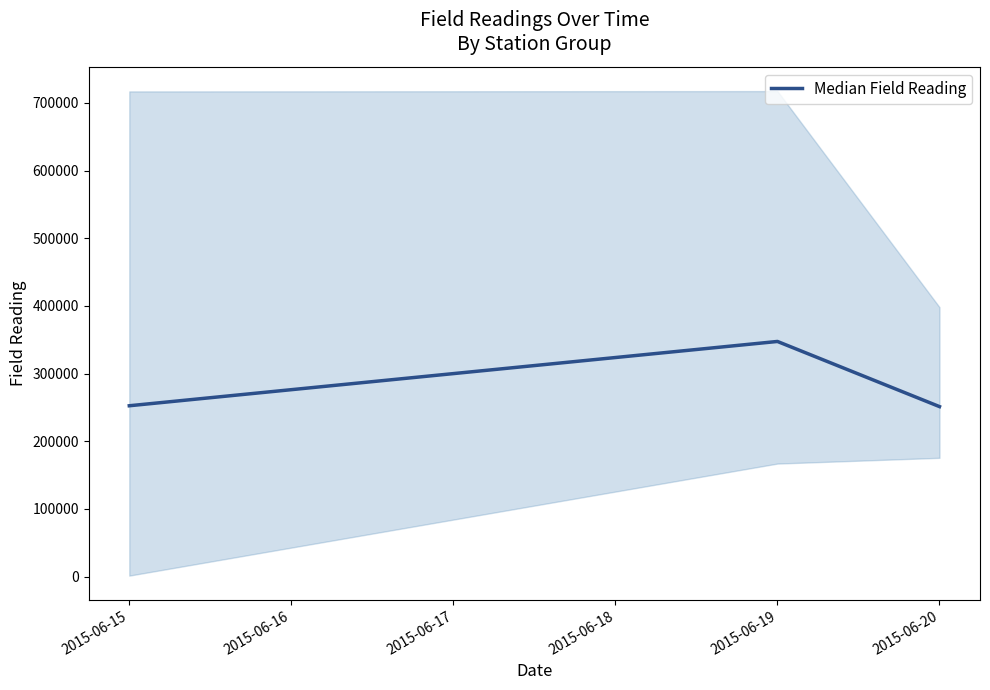

What is the value of the 3rd point from the left?

251241.7